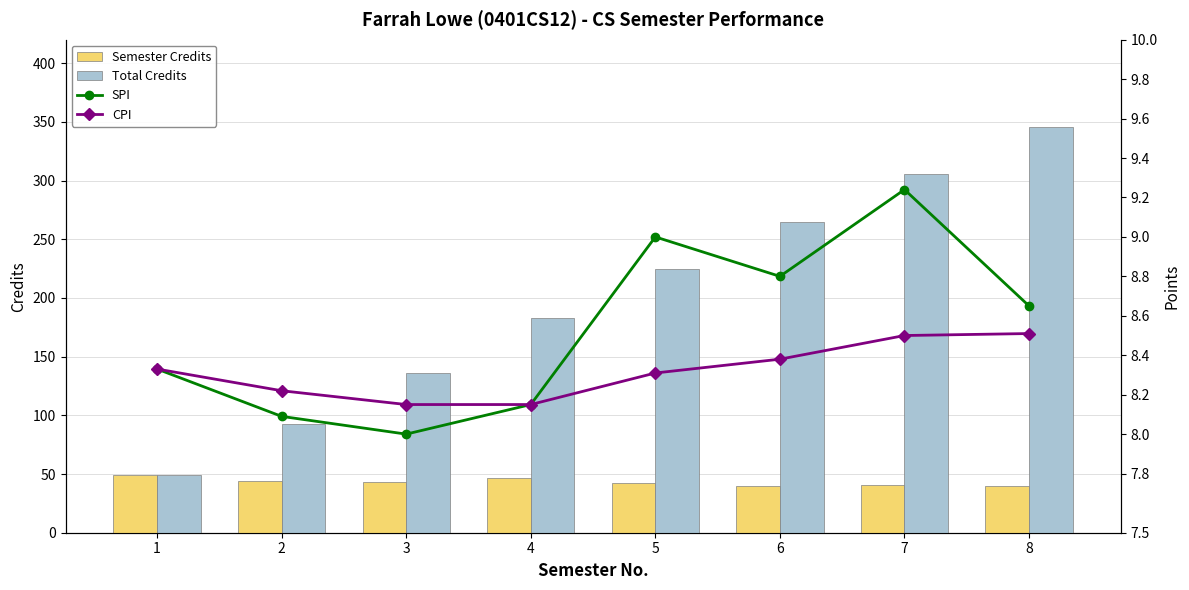

Is the value of SPI at 2 greater than the value of CPI at 2?

No